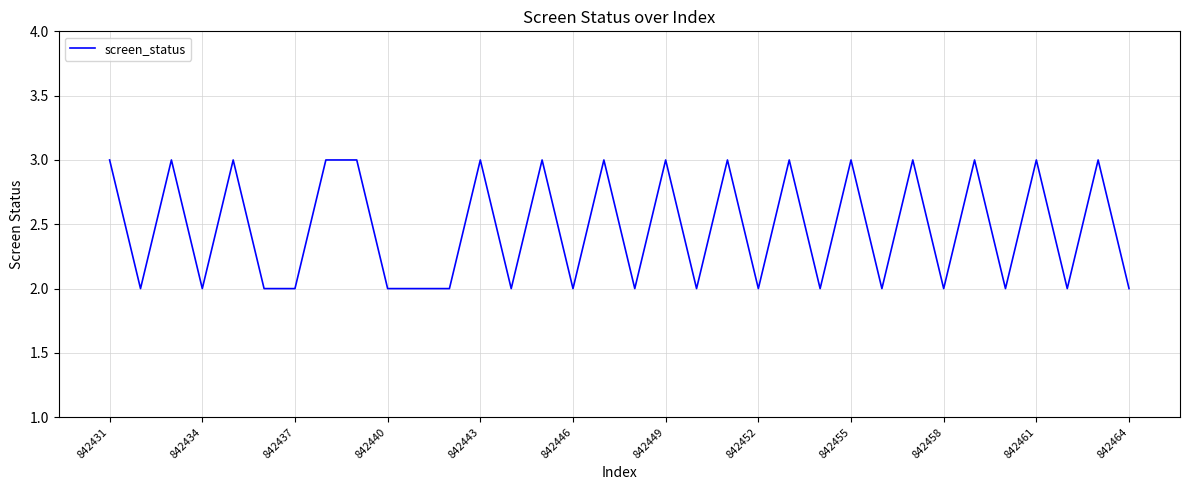

What is the maximum value shown in the chart?

3